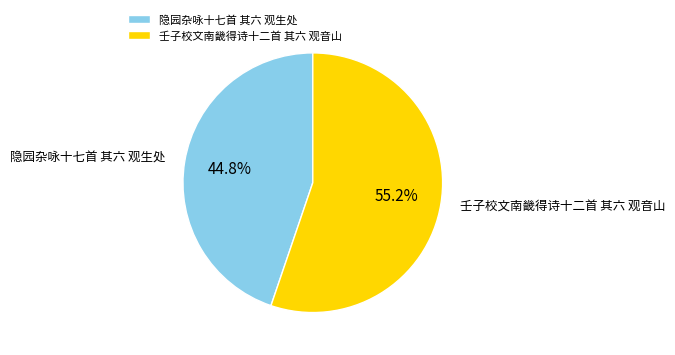

How many segments does this pie chart have?

2